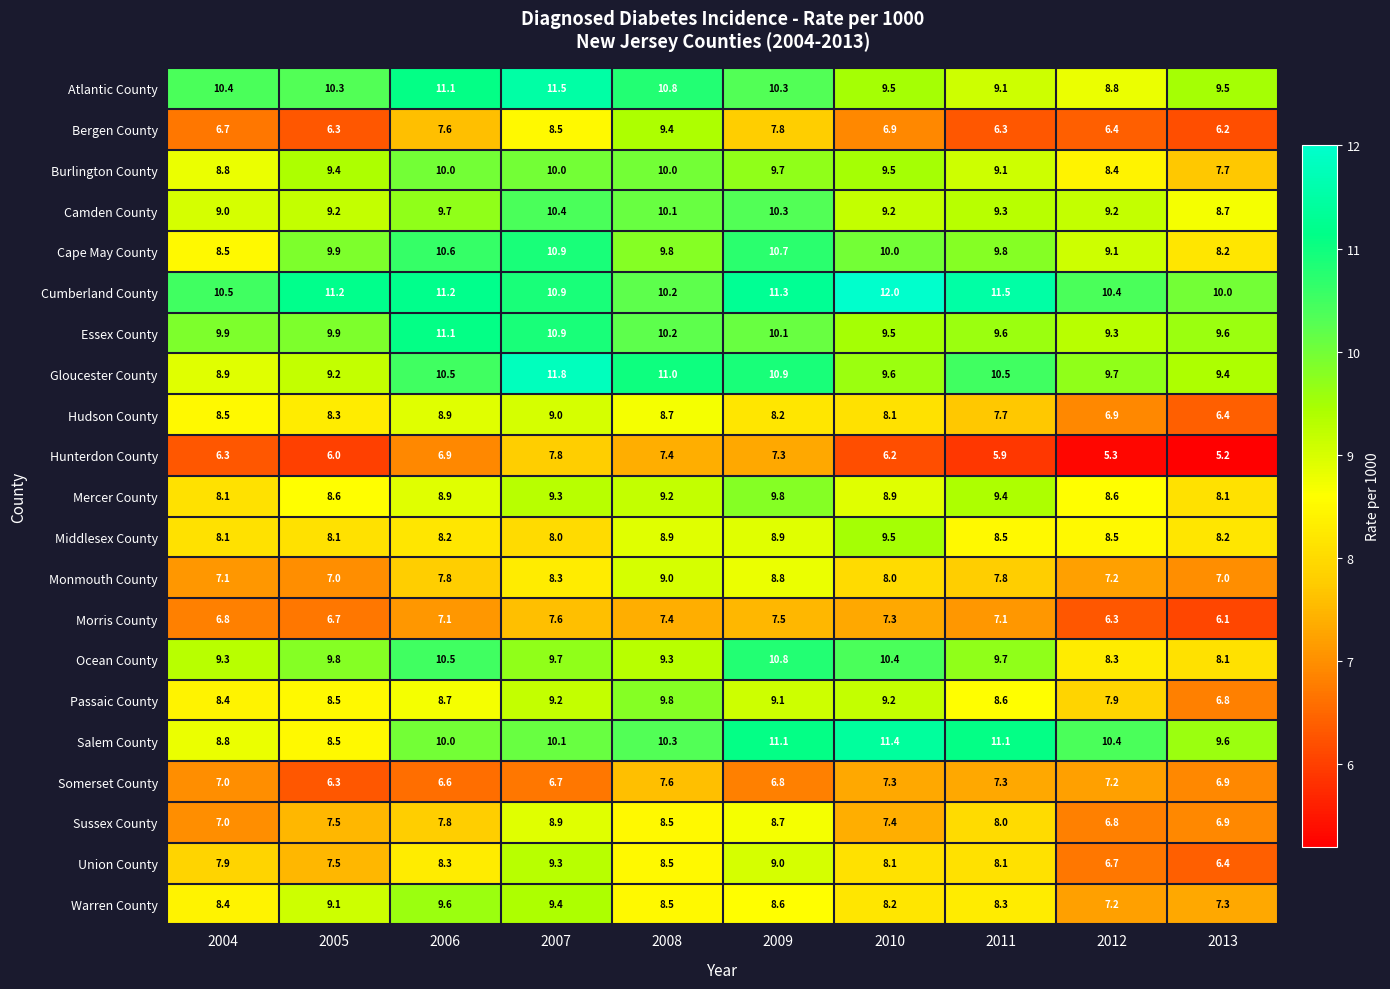

List the labels in order of Warren County value, largest first.

2006, 2007, 2005, 2009, 2008, 2004, 2011, 2010, 2013, 2012